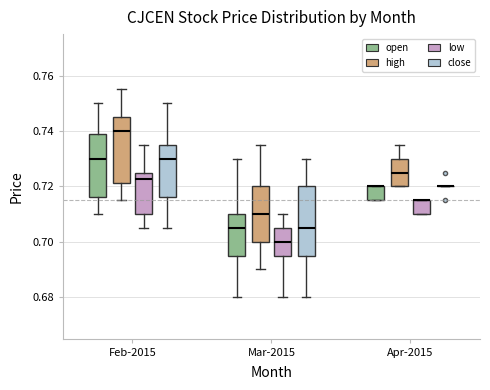

Reading left to right, read every box against the y-axis: the position of its median line, the range the box covers, and the ends of its whiskers. The values are not printed on the chart, so give them approximately, as read against the axis.

Feb-2015 (open): median 0.730, box 0.716 to 0.738, whiskers 0.710 to 0.750
Feb-2015 (high): median 0.740, box 0.722 to 0.746, whiskers 0.716 to 0.756
Feb-2015 (low): median 0.722, box 0.710 to 0.726, whiskers 0.706 to 0.736
Feb-2015 (close): median 0.730, box 0.716 to 0.736, whiskers 0.706 to 0.750
Mar-2015 (open): median 0.706, box 0.696 to 0.710, whiskers 0.680 to 0.730
Mar-2015 (high): median 0.710, box 0.700 to 0.720, whiskers 0.690 to 0.736
Mar-2015 (low): median 0.700, box 0.696 to 0.706, whiskers 0.680 to 0.710
Mar-2015 (close): median 0.706, box 0.696 to 0.720, whiskers 0.680 to 0.730
Apr-2015 (open): median 0.720 (drawn on the box's upper edge), box 0.716 to 0.720, whiskers 0.716 to 0.720
Apr-2015 (high): median 0.726, box 0.720 to 0.730, whiskers 0.720 to 0.736
Apr-2015 (low): median 0.716 (drawn on the box's upper edge), box 0.710 to 0.716, whiskers 0.710 to 0.716
Apr-2015 (close): box collapsed to a line at 0.720, whiskers 0.720 to 0.720